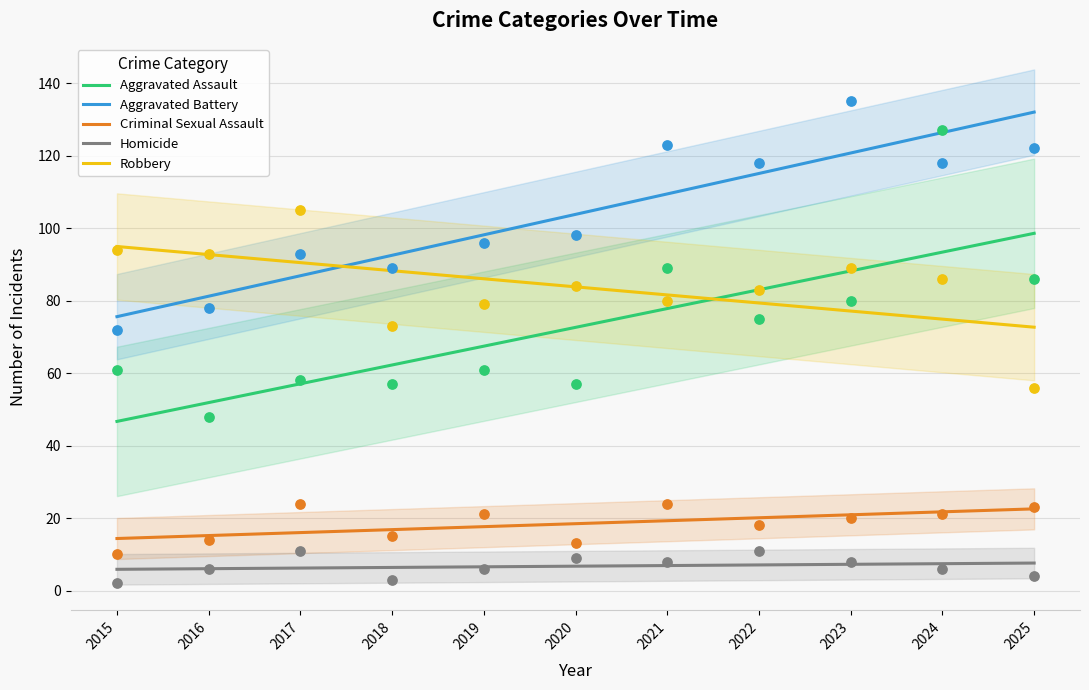

What are all the series names shown in the legend?

Aggravated Assault, Aggravated Battery, Criminal Sexual Assault, Homicide, Robbery